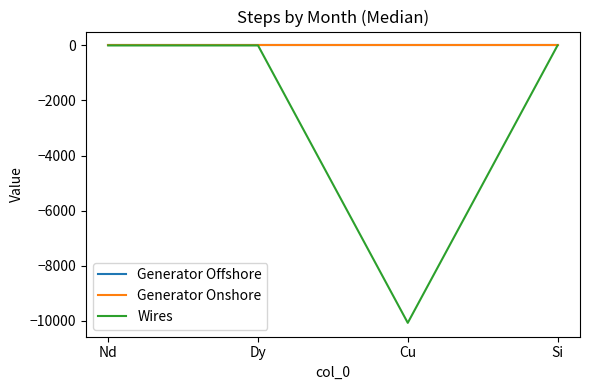

Which series has the largest range (max minus min)?

Wires